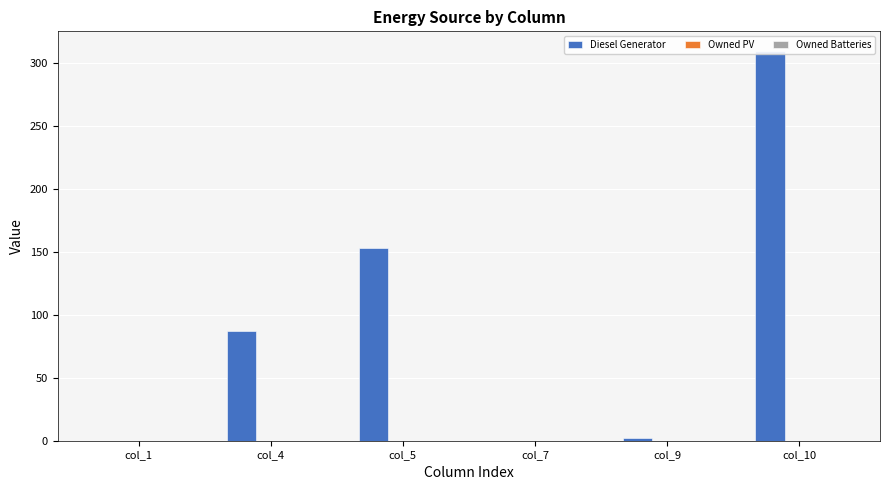

Which series has the widest spread of values?

Diesel Generator